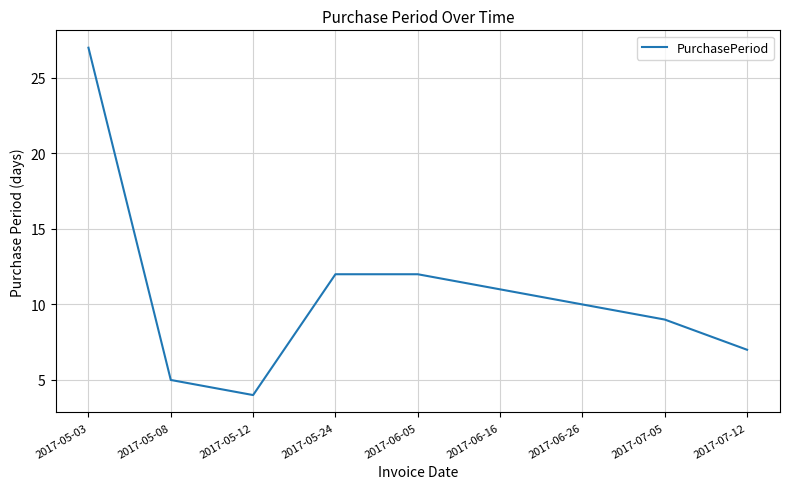

What is the change in value from 2017-06-26 to 2017-07-12?

-3